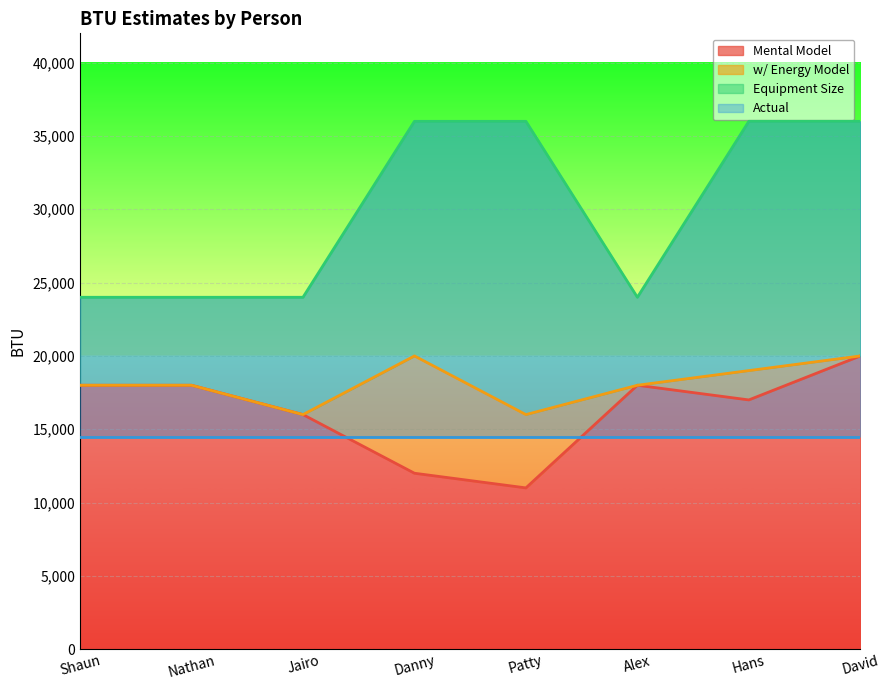

Is the value of Mental Model at Patty greater than the value of w/ Energy Model at Patty?

No